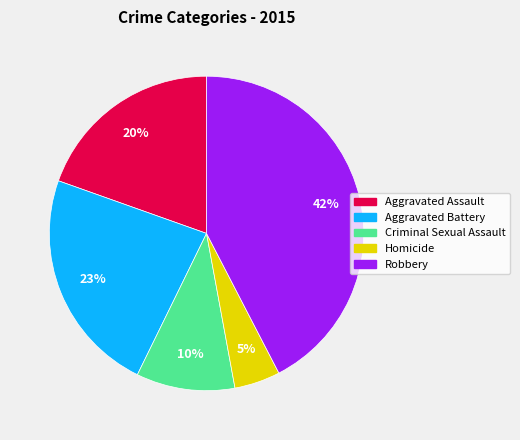

Count the number of slices in the pie.

5